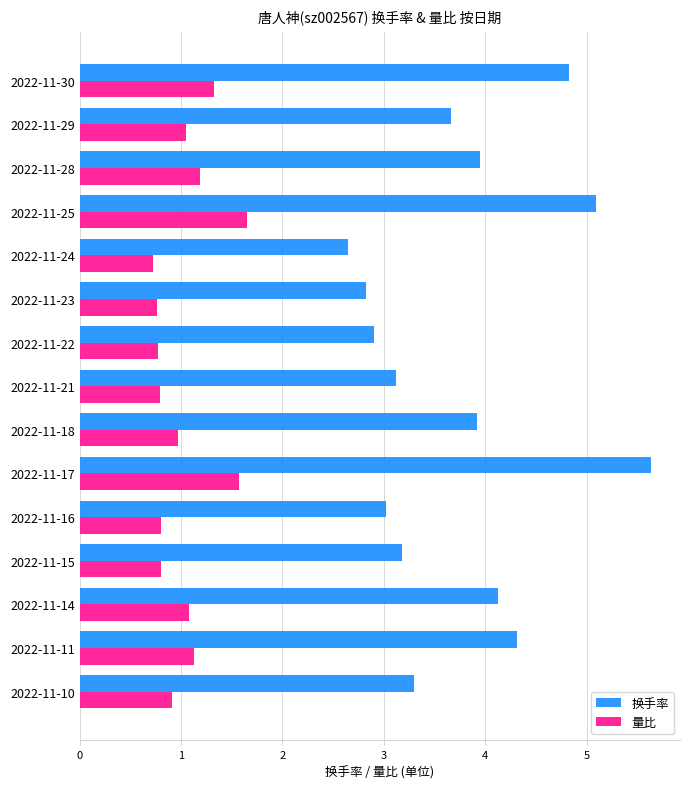

What is the difference between the second highest and second lowest values in the 量比 series?

0.8